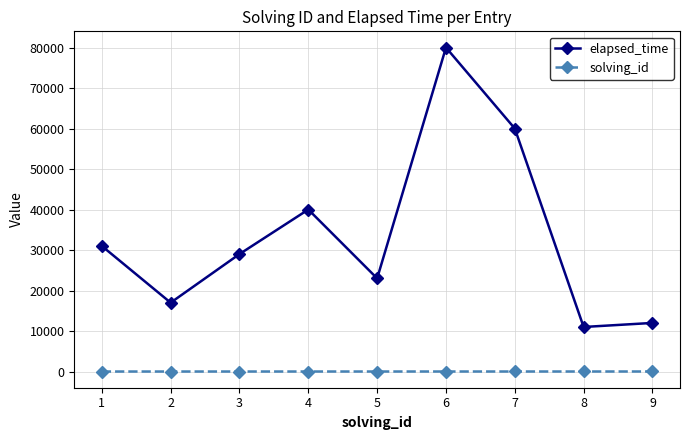

Which series has the largest total across all categories?

elapsed_time